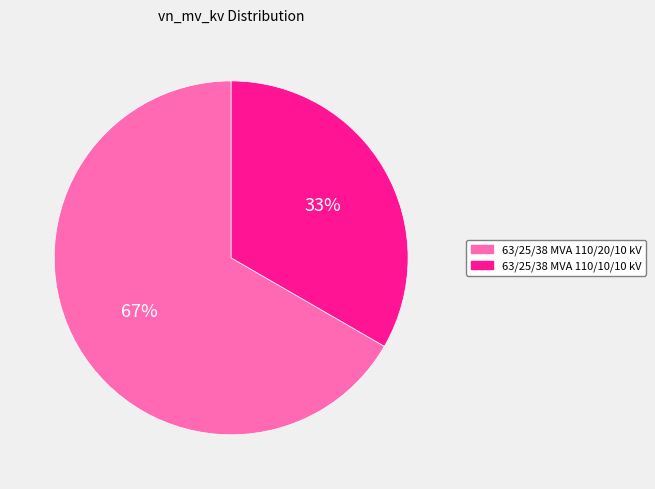

Rank the categories by value from lowest to highest.

63/25/38 MVA 110/10/10 kV, 63/25/38 MVA 110/20/10 kV